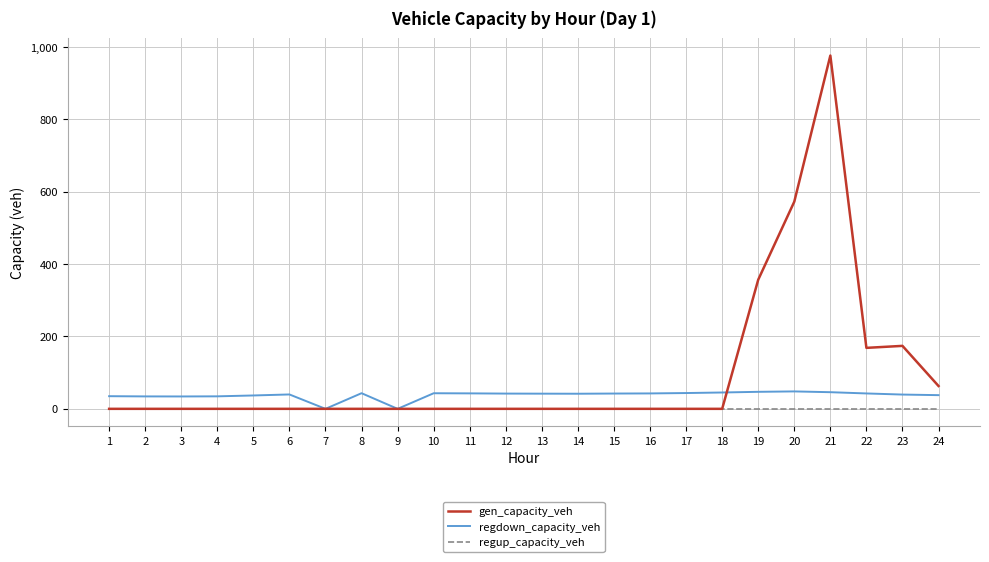

Which series has the largest range (max minus min)?

gen_capacity_veh